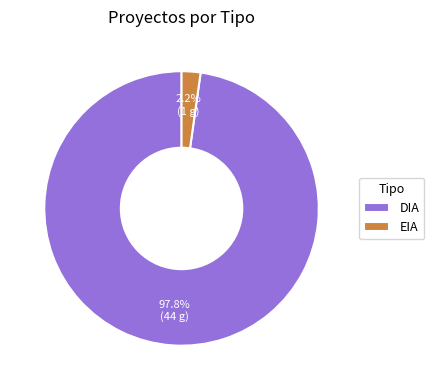

To the nearest percent, what percentage of the pie is EIA?

2%